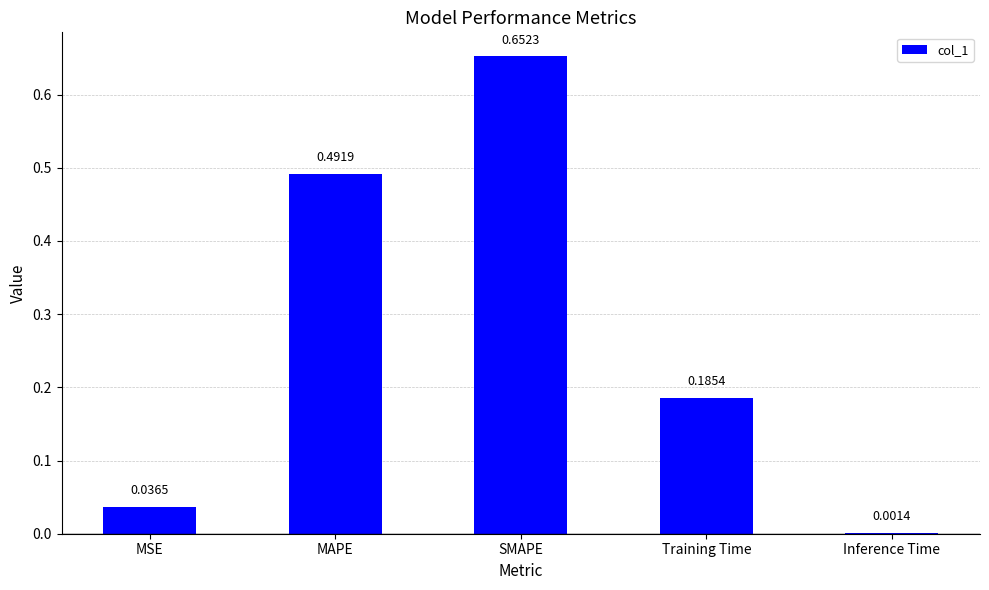

What is the change in value from MAPE to Training Time?

-0.3